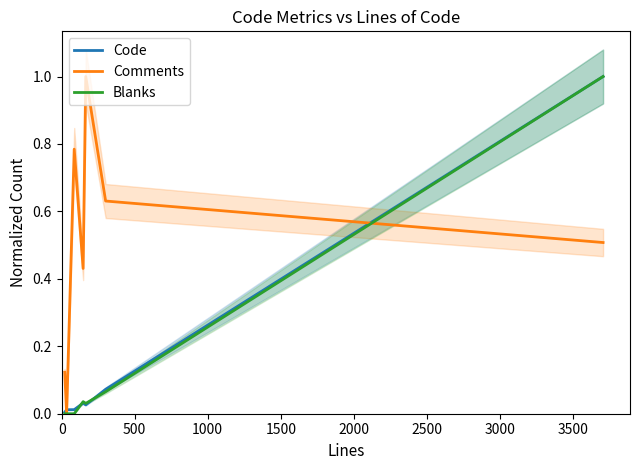

Reading left to right, transcribe all the data shown in this chart.

Code: 0.0	0.0	0.0	0.0	0.0	0.1	1.0
Comments: 0.1	0.0	0.8	0.4	1.0	0.6	0.5
Blanks: 0.0	0.0	0.0	0.0	0.0	0.1	1.0